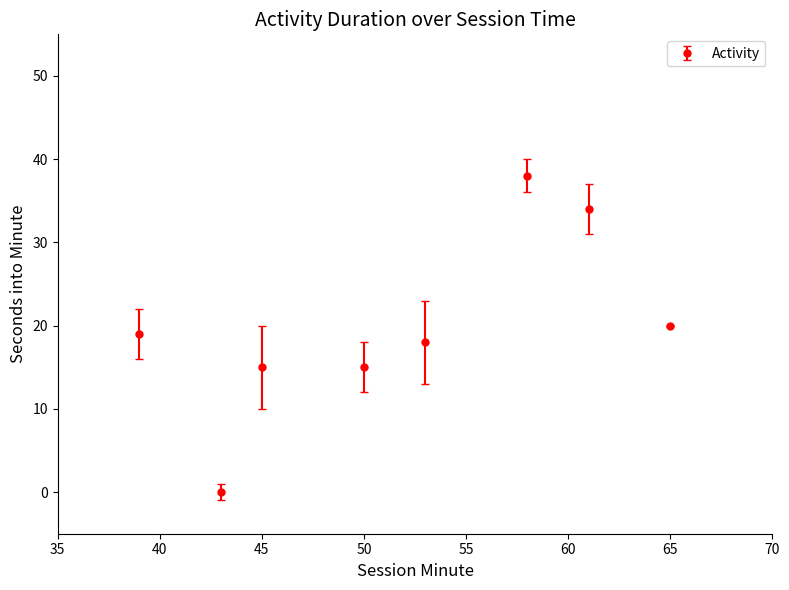

What is the greatest value displayed?

38